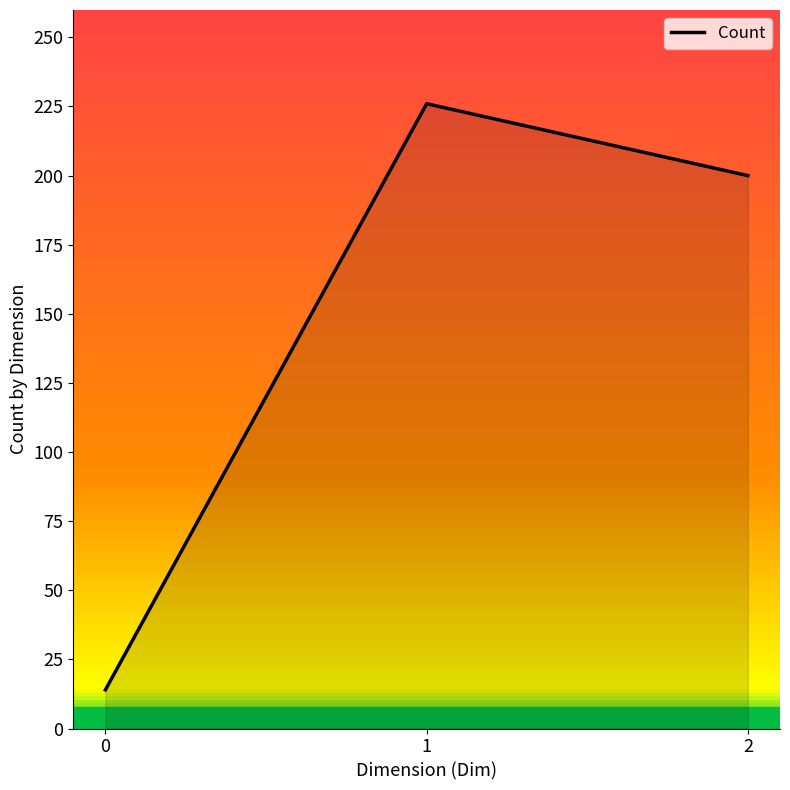

Which has a higher value, 2 or 0?

2